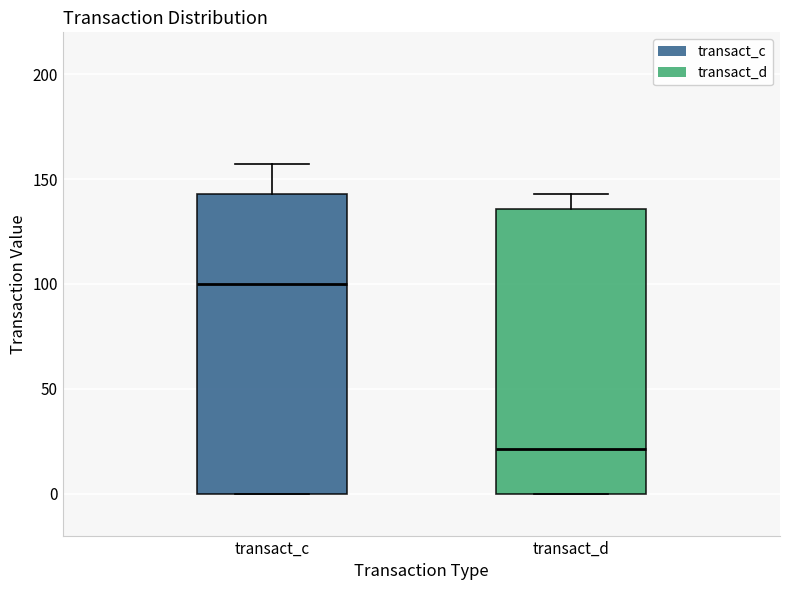

Where is the lower edge of the box for transact_d on the y-axis? The values are not printed on the chart, so give them approximately, as read against the axis.

0